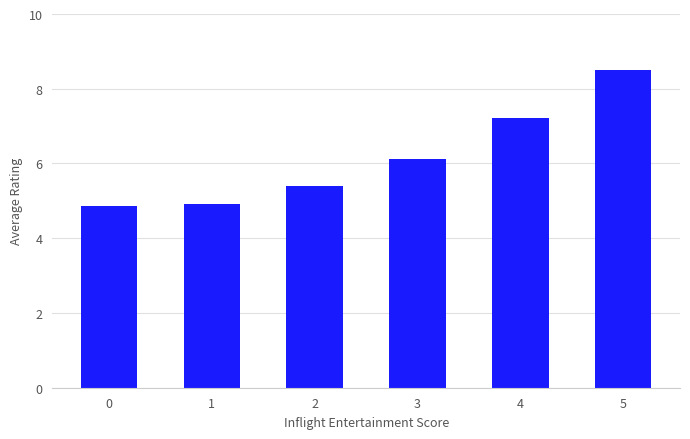

The value at 4 is 7.2. True or false?

True